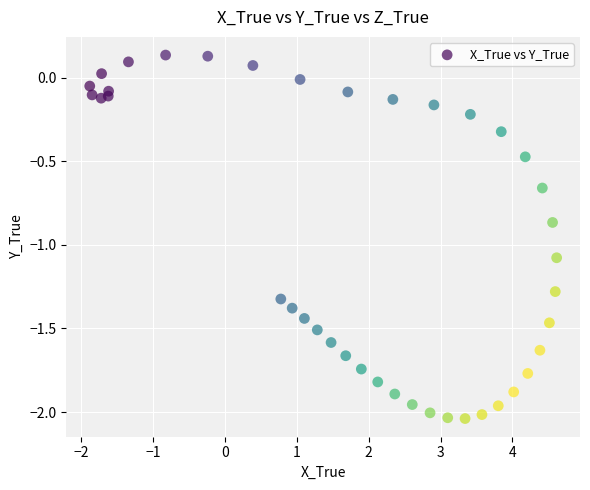

What is the range of Y values (max minus min)?

2.2